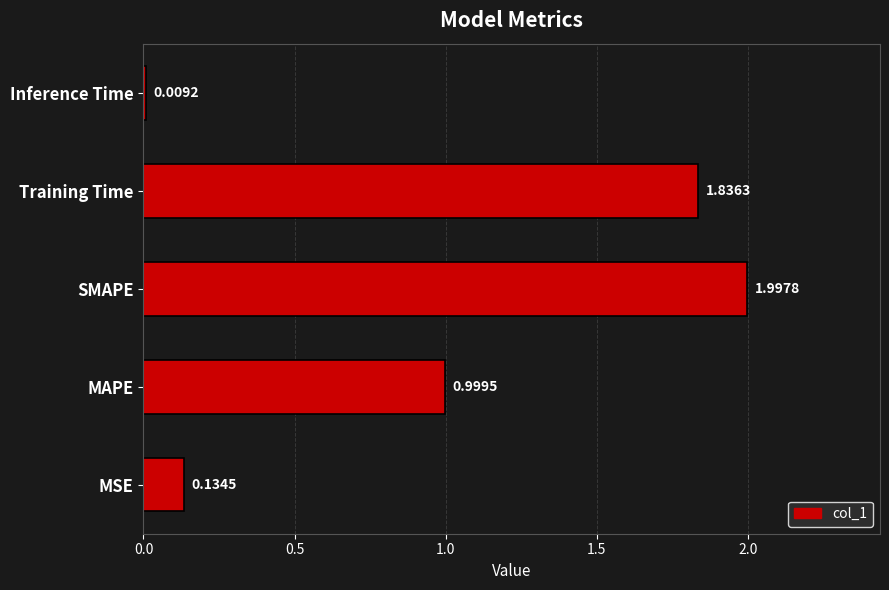

At which label is the value closest to 1?

MAPE